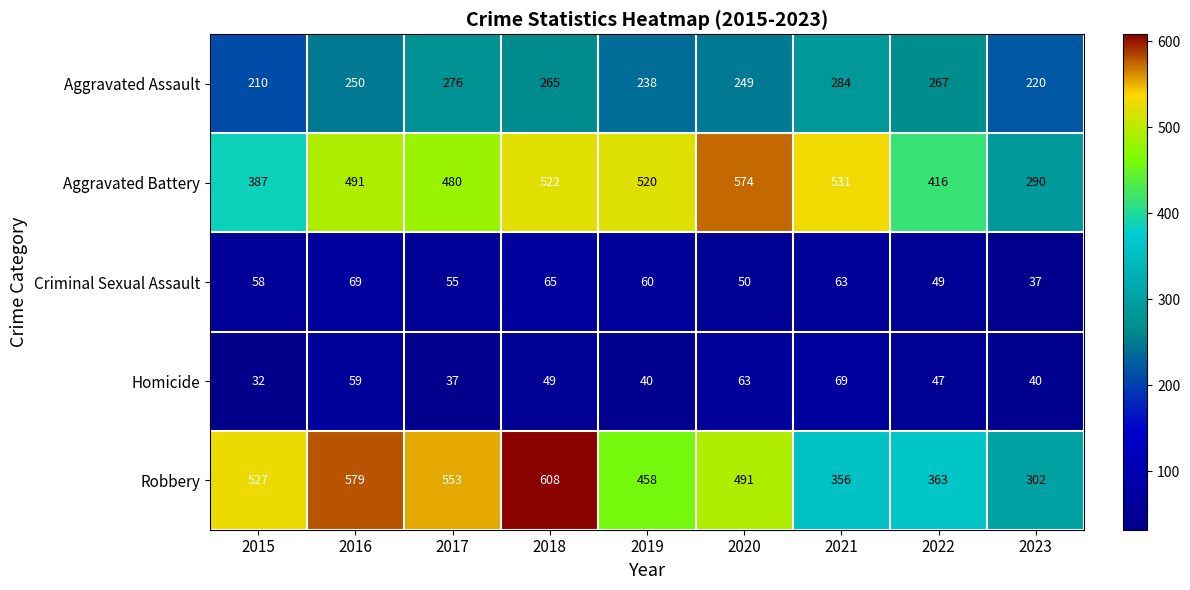

Count the number of categories in the chart.

9